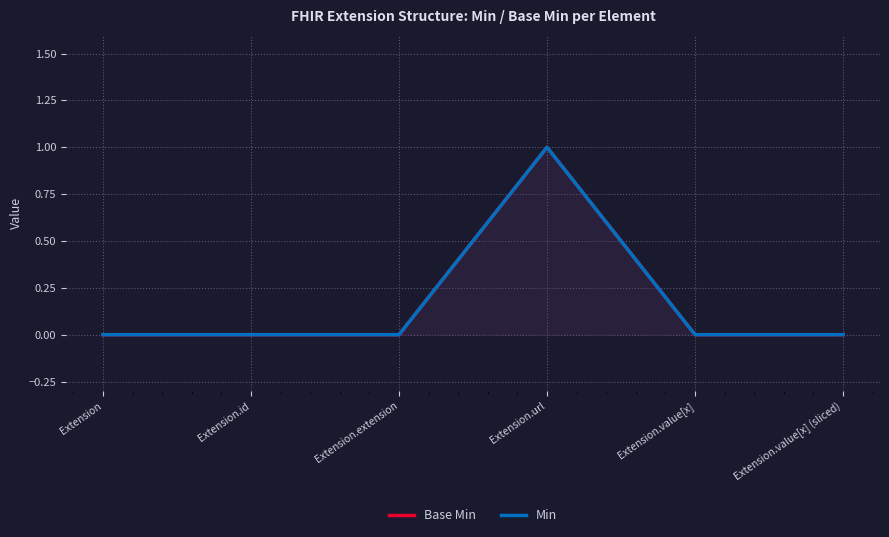

The Base Min series shows 0 at Extension.extension. True or false?

True